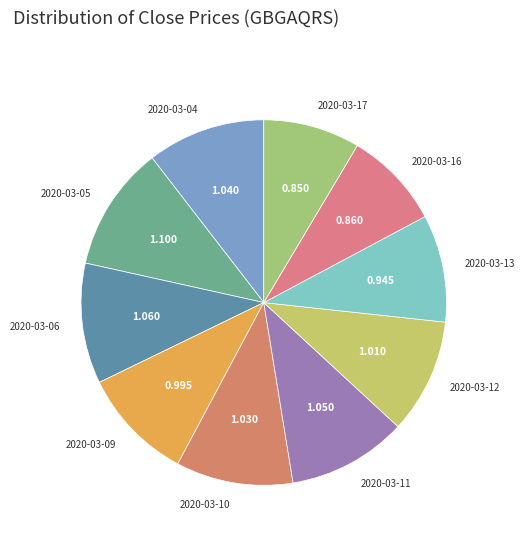

Does 2020-03-16 account for over 50% of the chart?

No